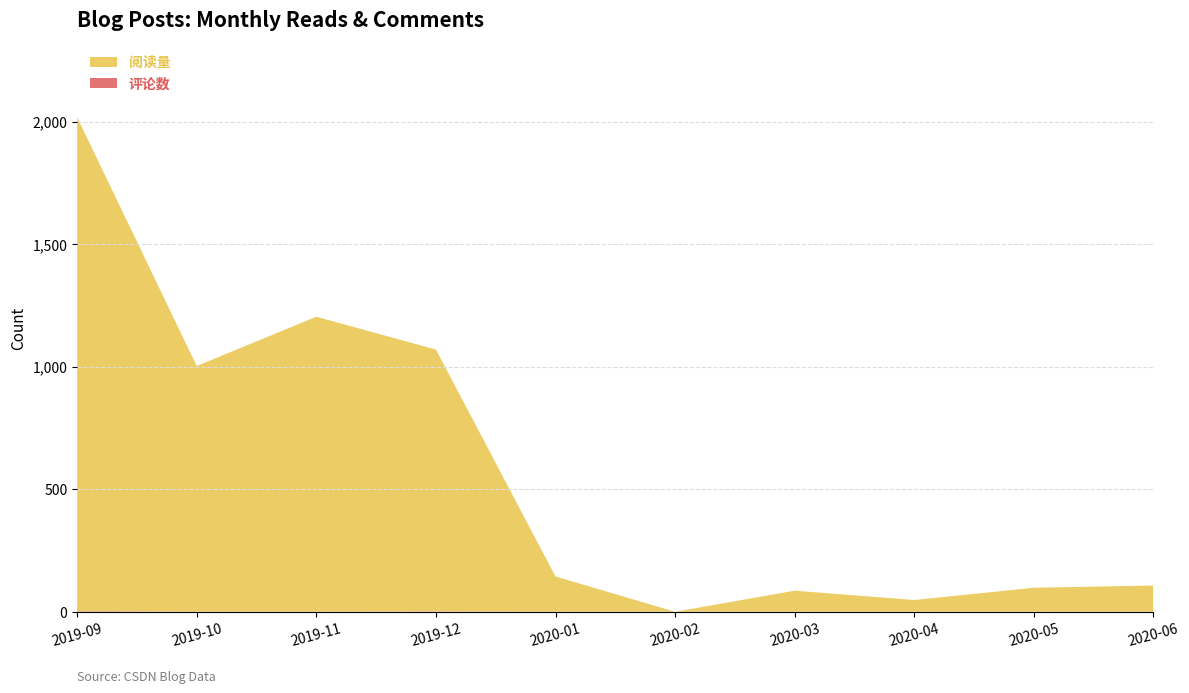

Reading left to right, transcribe all the data shown in this chart.

阅读量: 2019-09=2016	2019-10=1003	2019-11=1204	2019-12=1069	2020-01=144	2020-02=0	2020-03=86	2020-04=48	2020-05=98	2020-06=107
评论数: 2019-09=2	2019-10=0	2019-11=0	2019-12=1	2020-01=0	2020-02=0	2020-03=0	2020-04=0	2020-05=0	2020-06=0